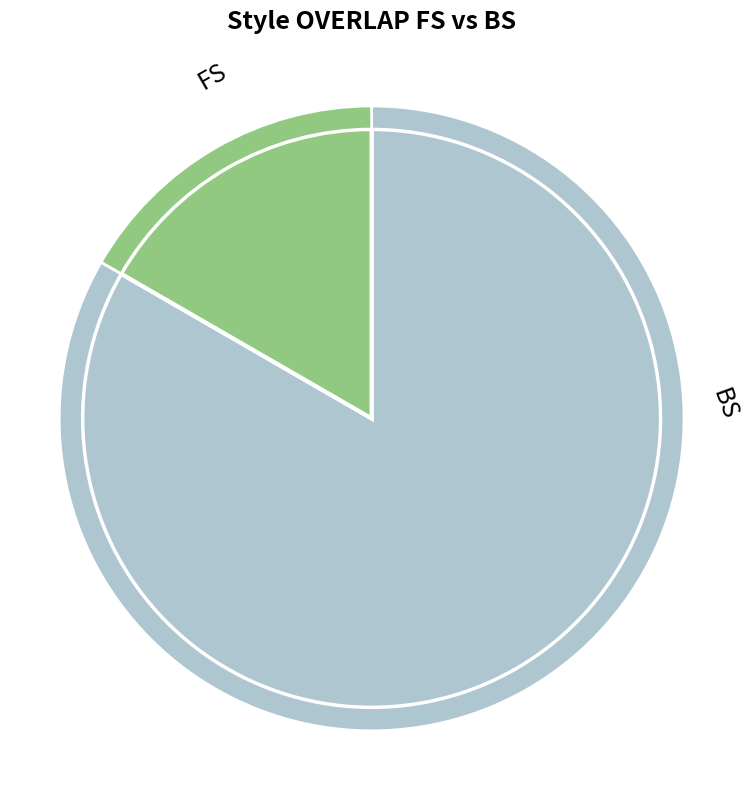

To the nearest percent, what is the combined percentage of FS and BS?

100%